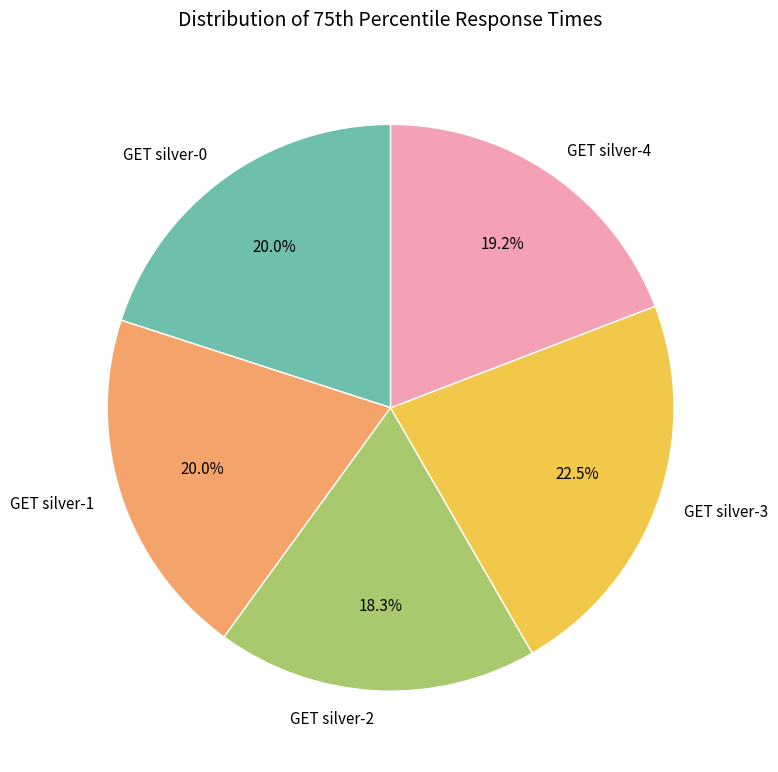

Does any single category account for the majority?

No